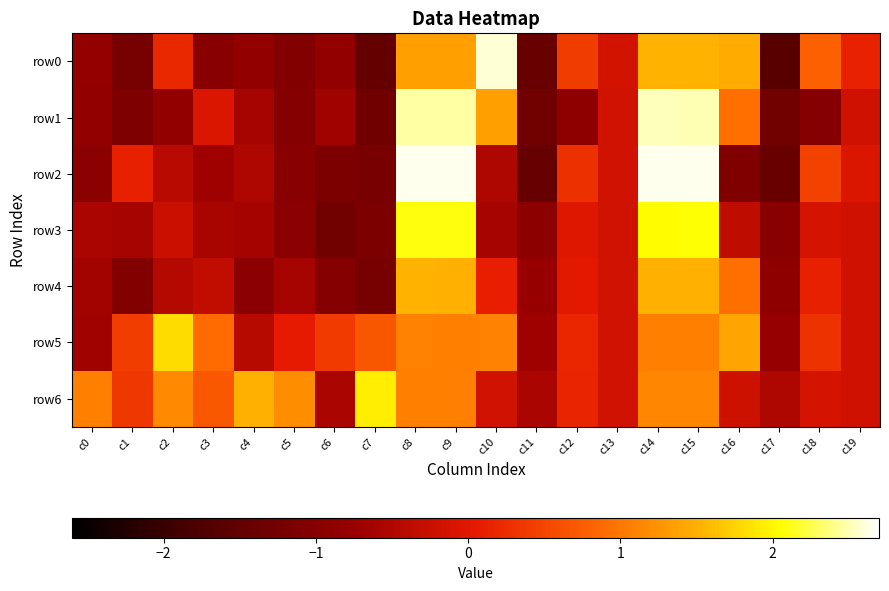

What is the approximate value of row6 at c12?

0.2